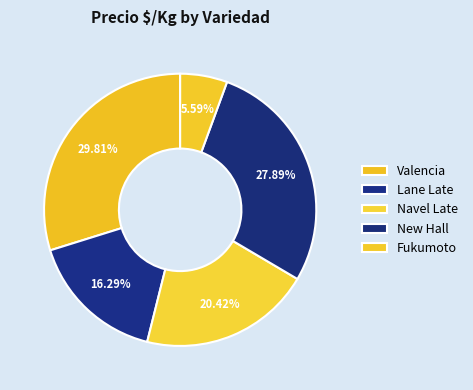

Count the number of slices in the pie.

5